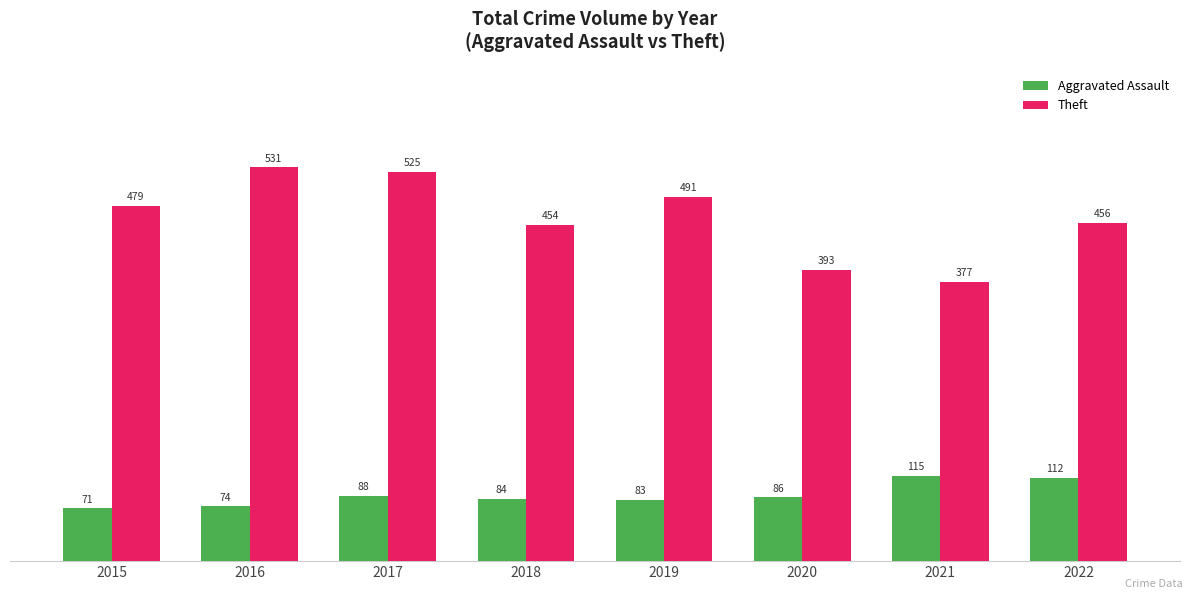

Which series has the largest total across all categories?

Theft